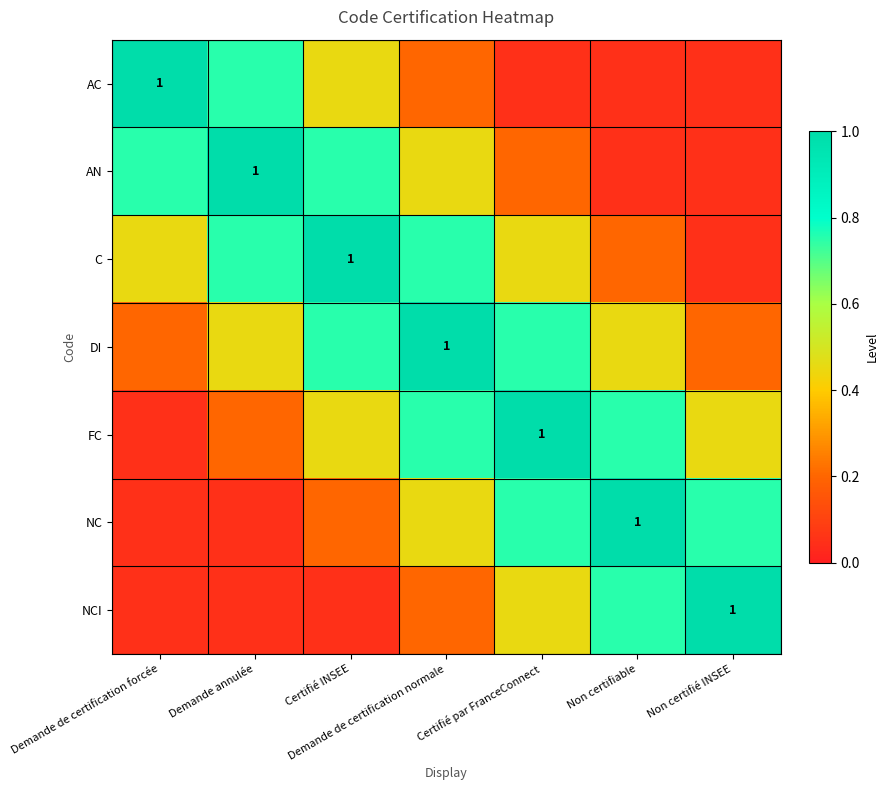

Rank the series at Demande annulée from lowest to highest value.

NC, NCI, FC, DI, AC, C, AN